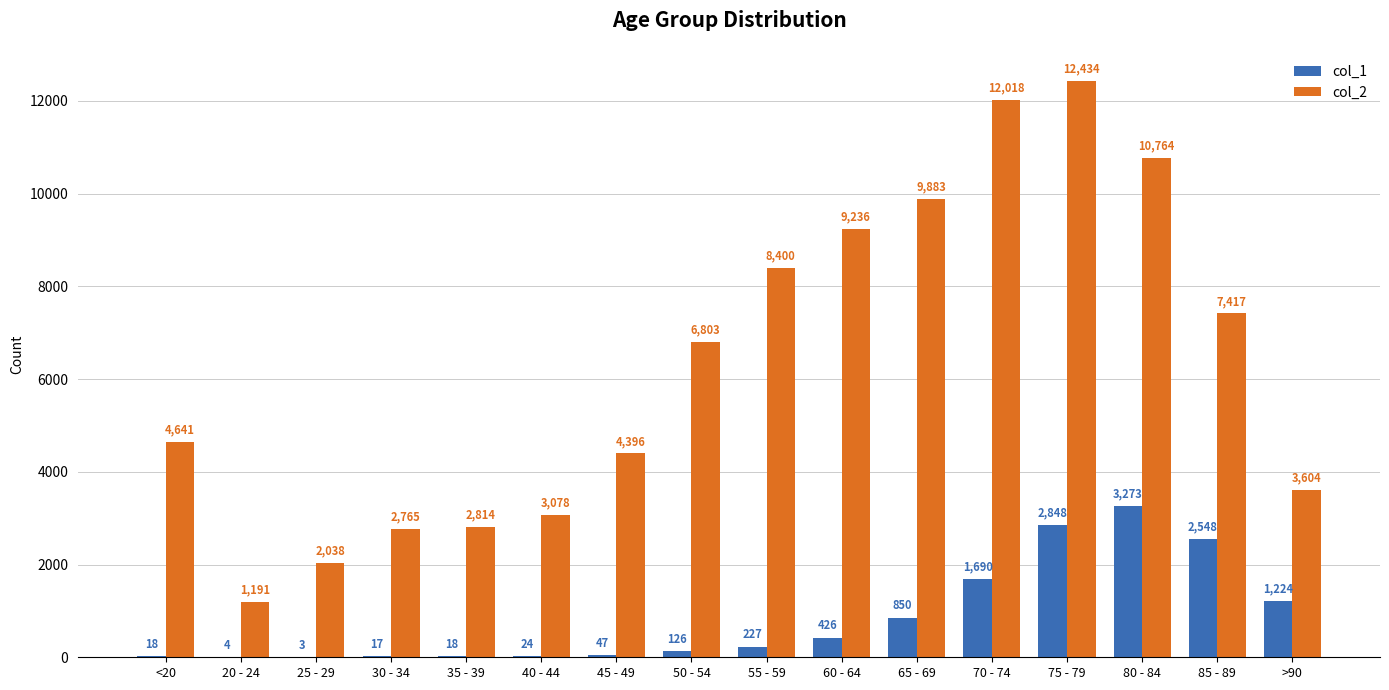

At which label is col_1 closest to 1638?

70 - 74